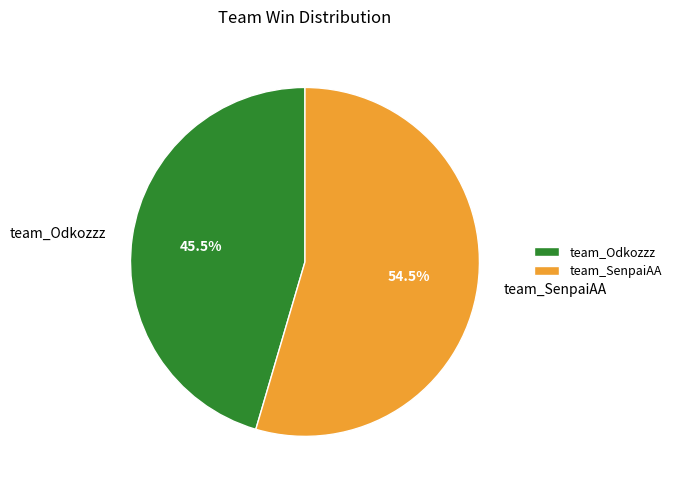

What percentage do team_Odkozzz and team_SenpaiAA together represent?

100.0%